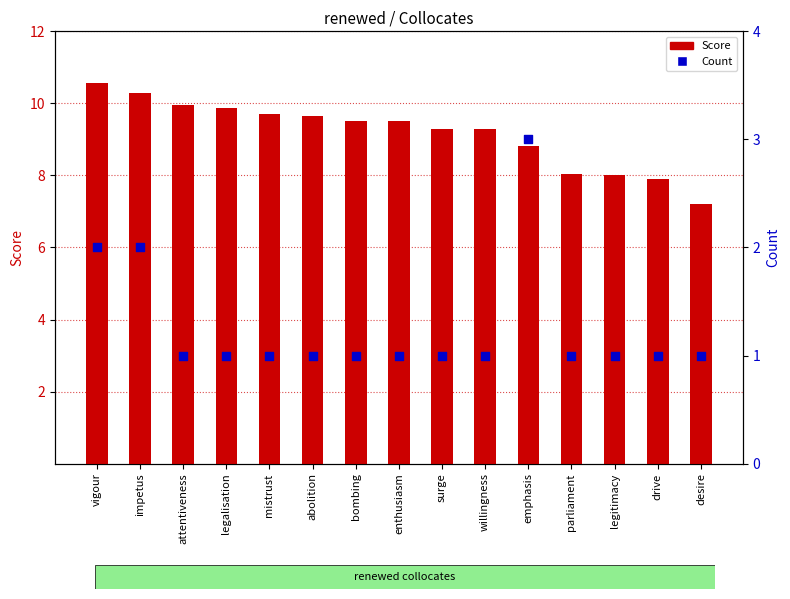

At which category is the sum across all series the highest?

vigour